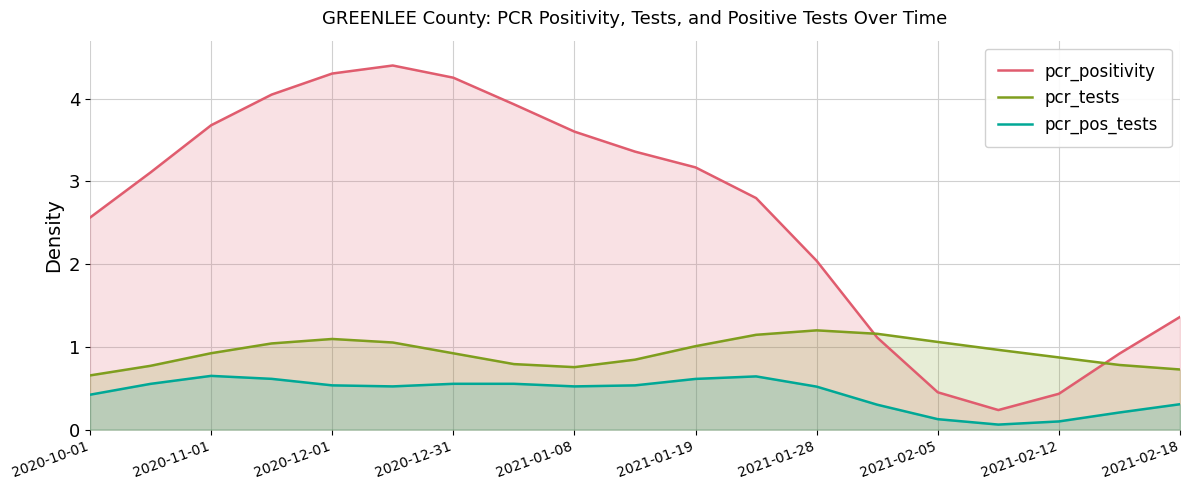

Which series has the largest total across all categories?

pcr_positivity